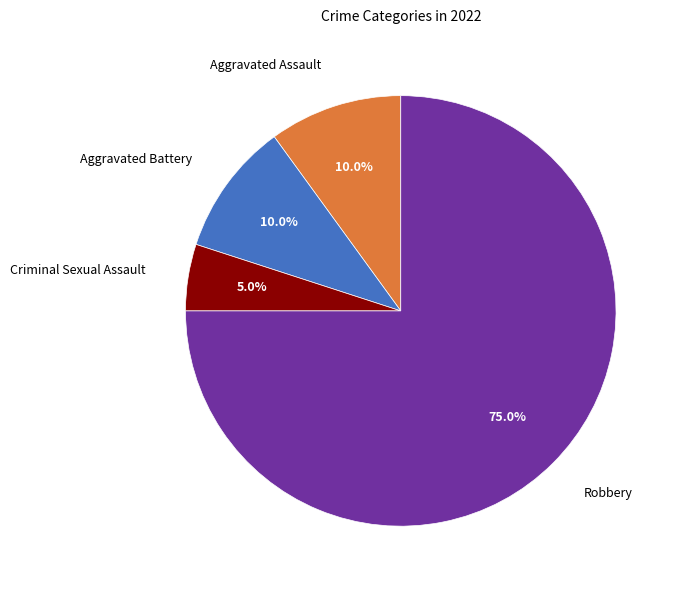

Does any single category account for the majority?

Yes